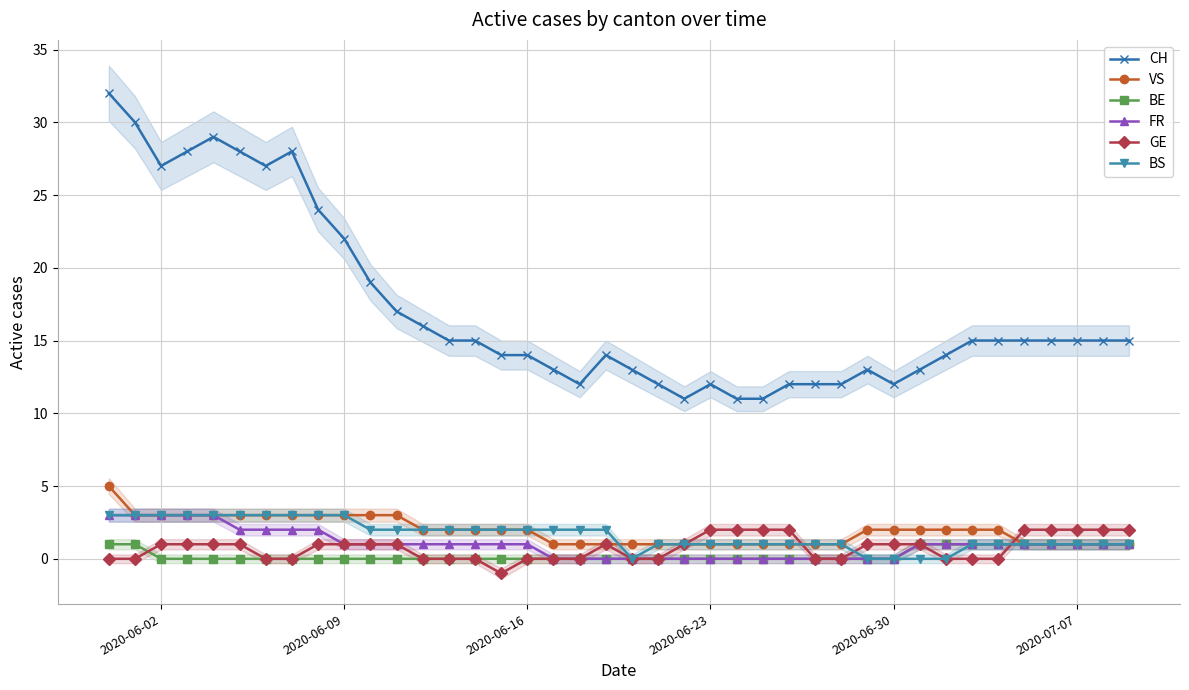

True or false: BE has a value of 0 at 2020-06-09.

True